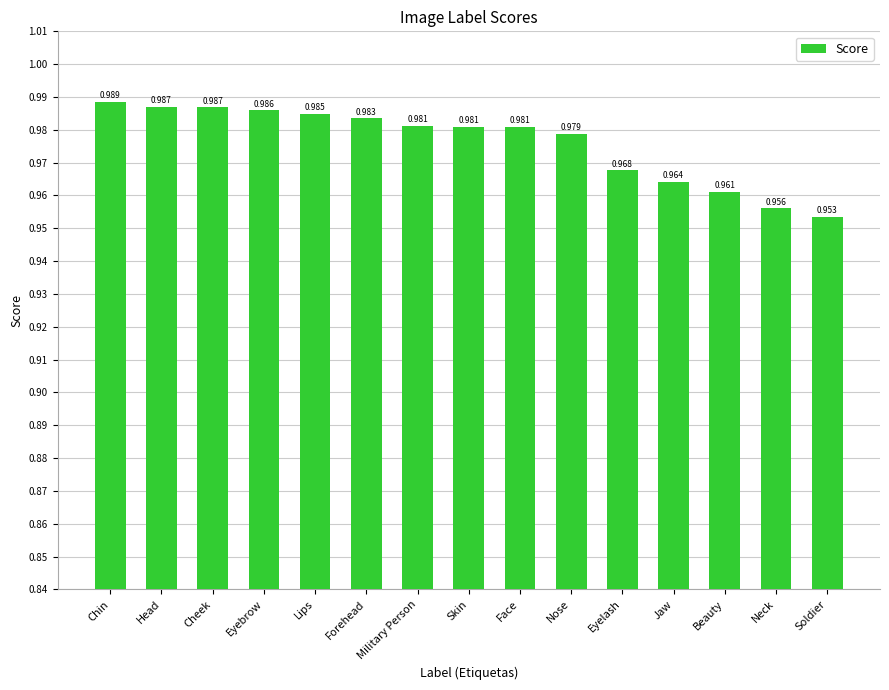

Which category has the highest value across all series?

Chin